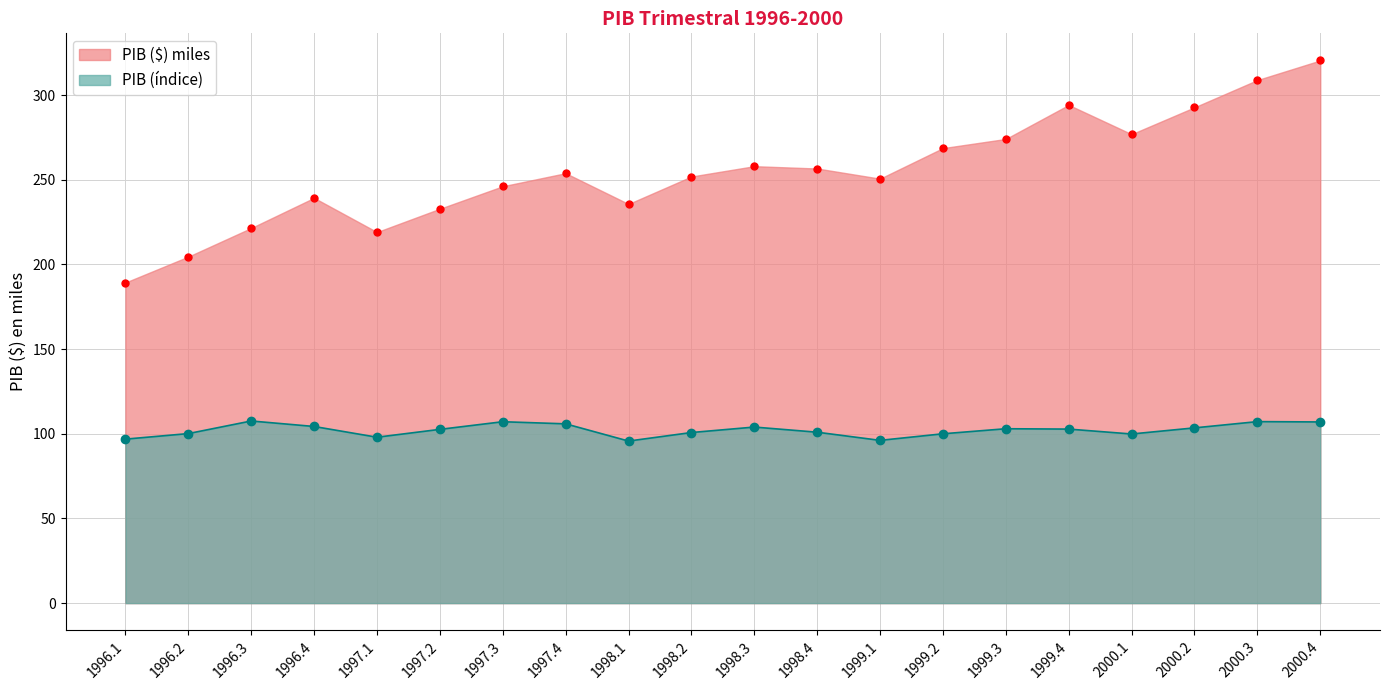

What value does the PIB ($) series have at 2000.4?

320.5